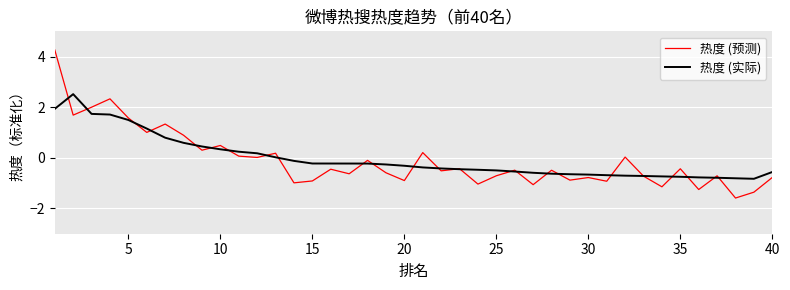

How many lines are shown in the chart?

2